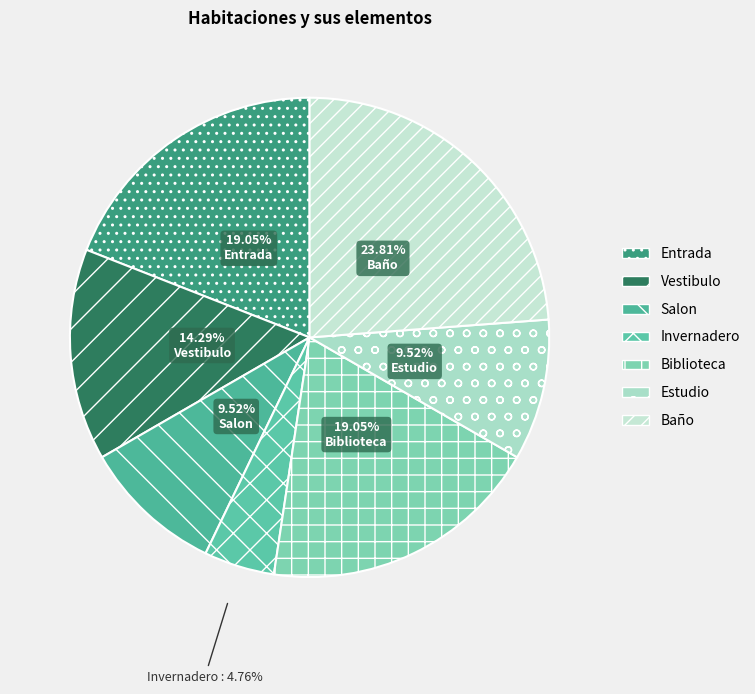

Count the number of slices in the pie.

7